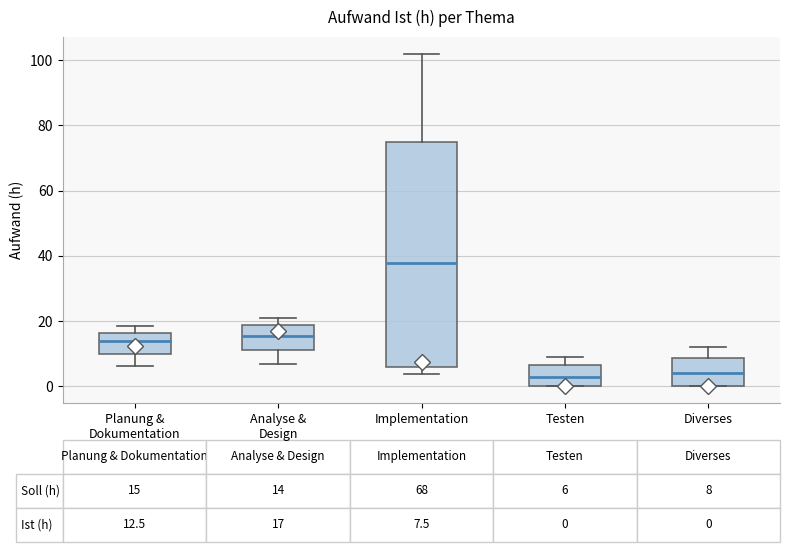

Which box's median line is the highest?

Implementation